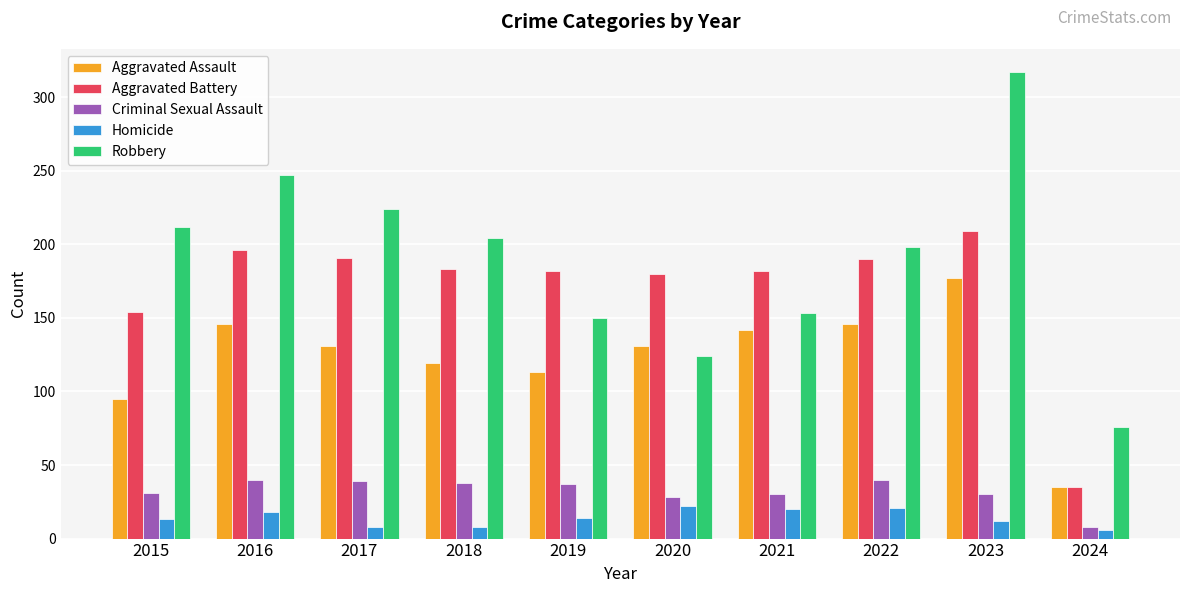

What is the average value of the Homicide series?

14